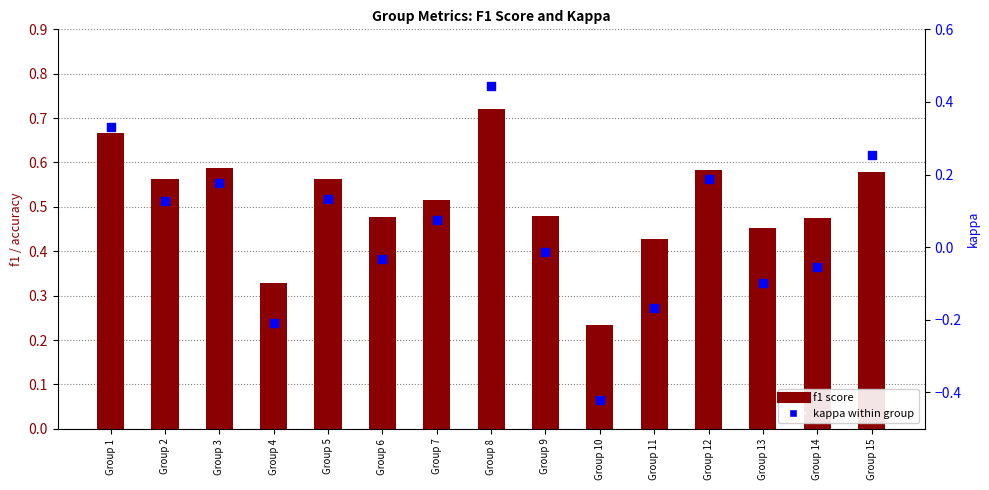

At which category is the sum across all series the highest?

Group 8